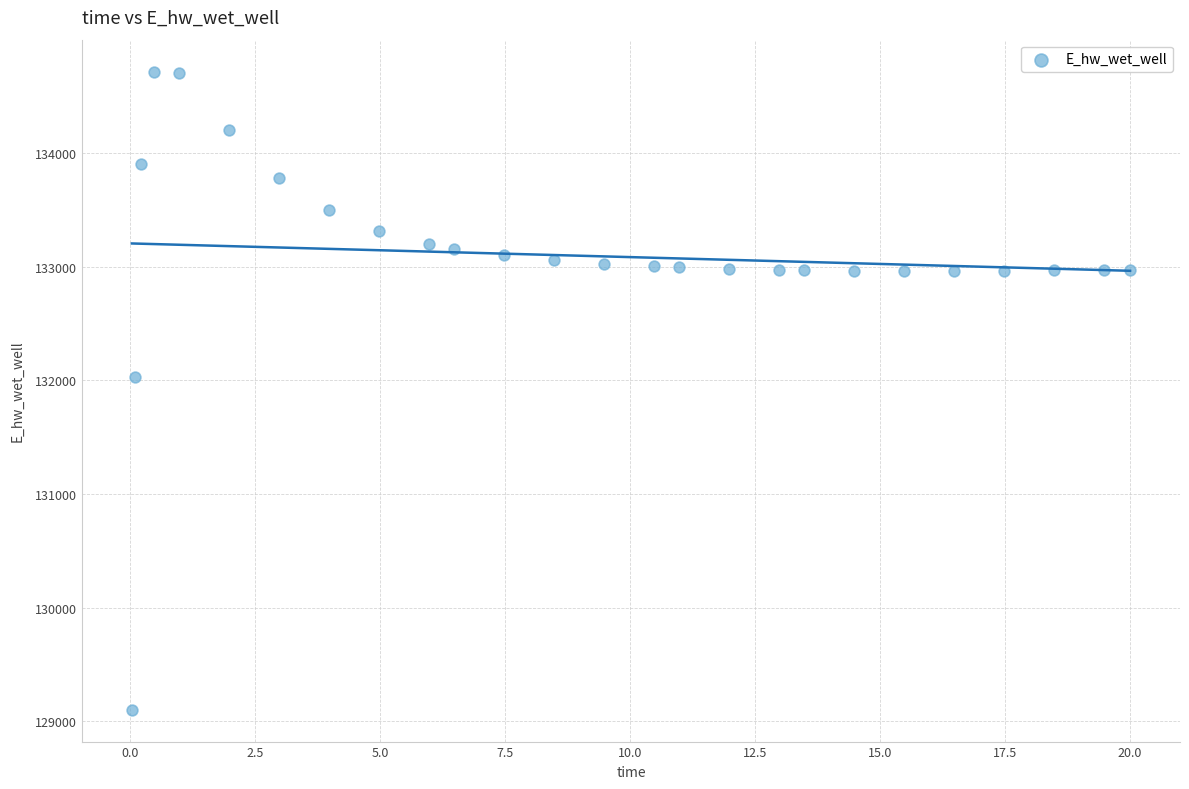

What Y value in the scatter plot is closest to 131910?

132032.9